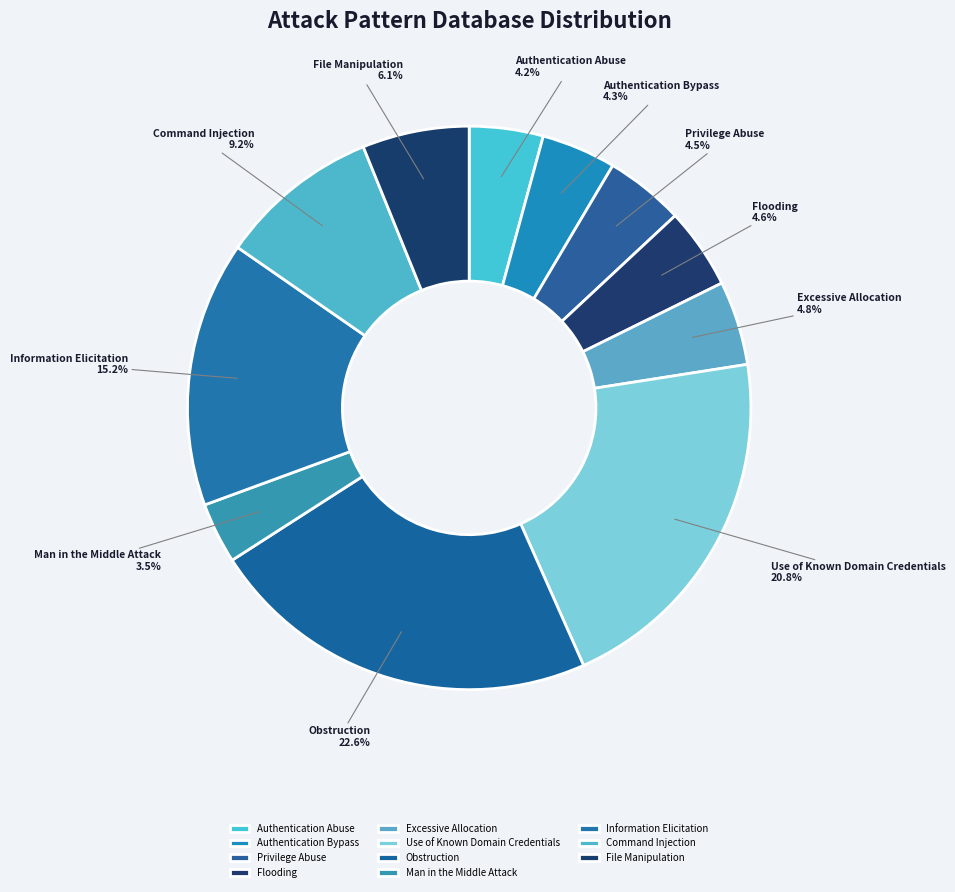

What is the largest slice in the pie chart?

Obstruction